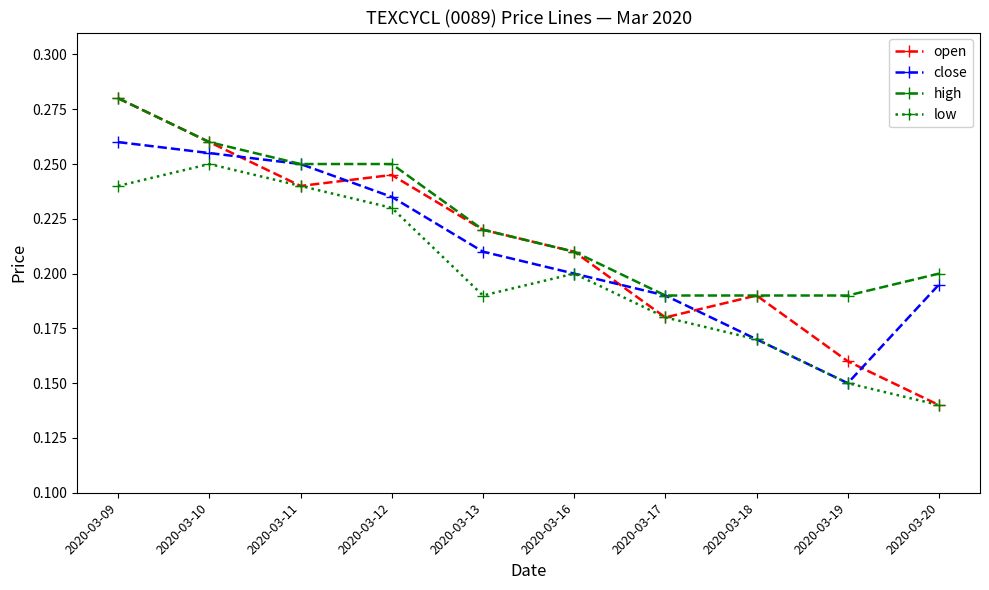

Which series has the largest range (max minus min)?

open